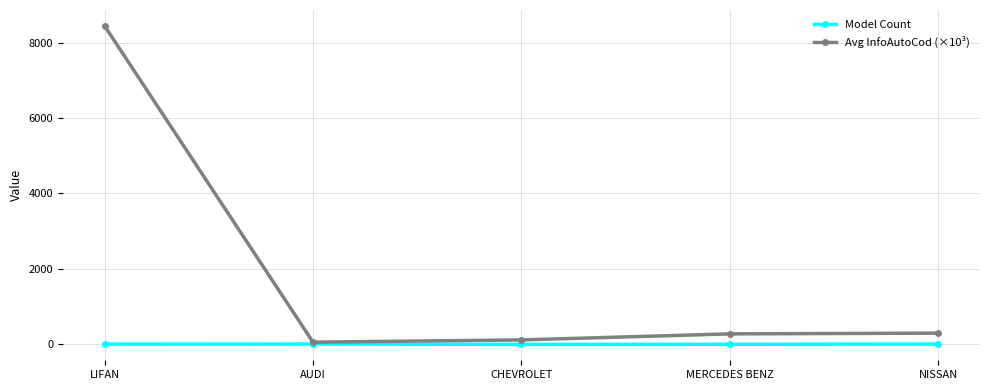

Rank the series by their average value, from lowest to highest.

Model Count, Avg InfoAutoCod (×10³)